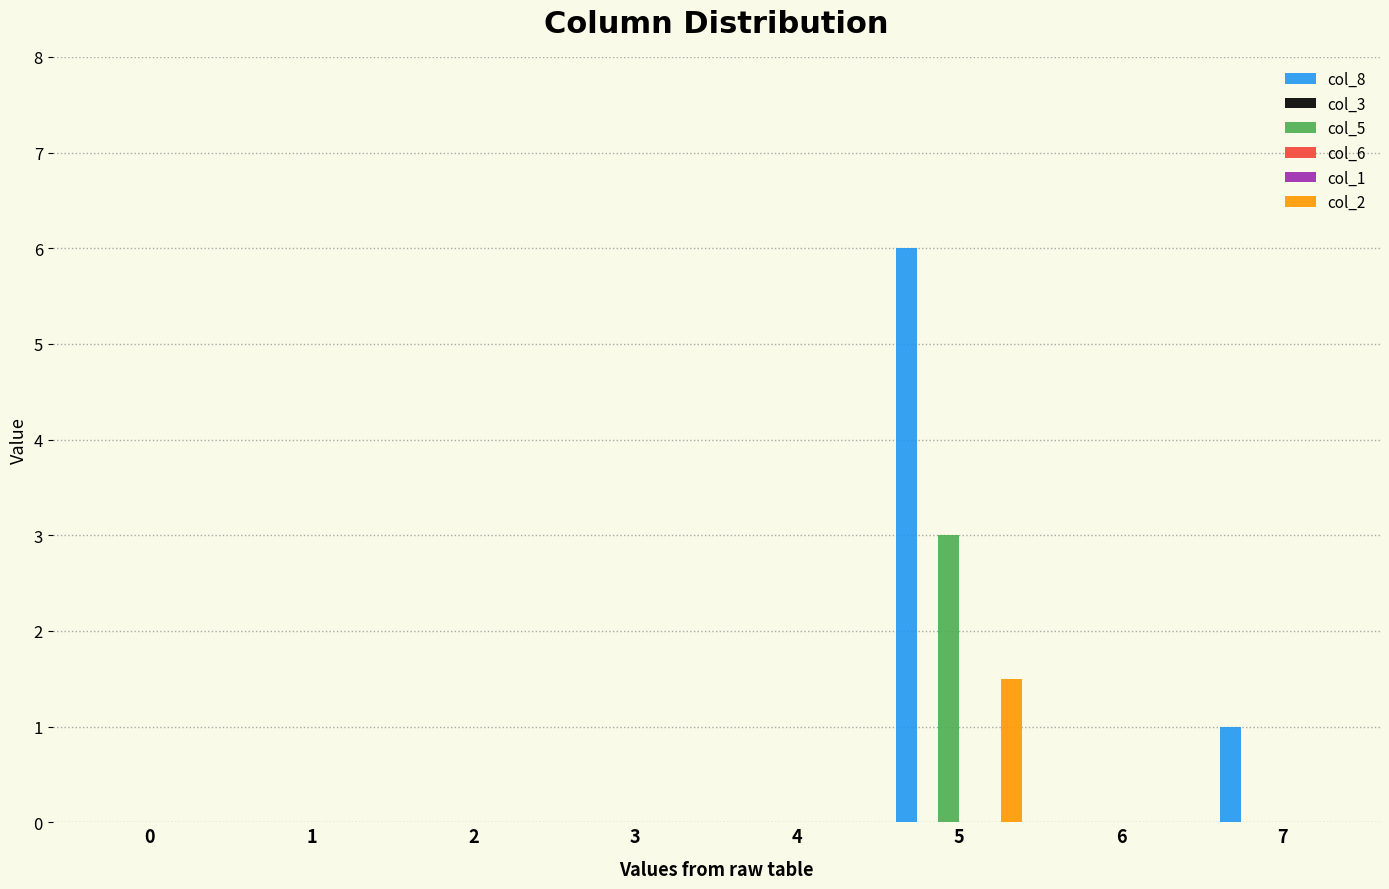

Rank the categories by col_8 value from lowest to highest.

0, 1, 2, 3, 4, 6, 7, 5